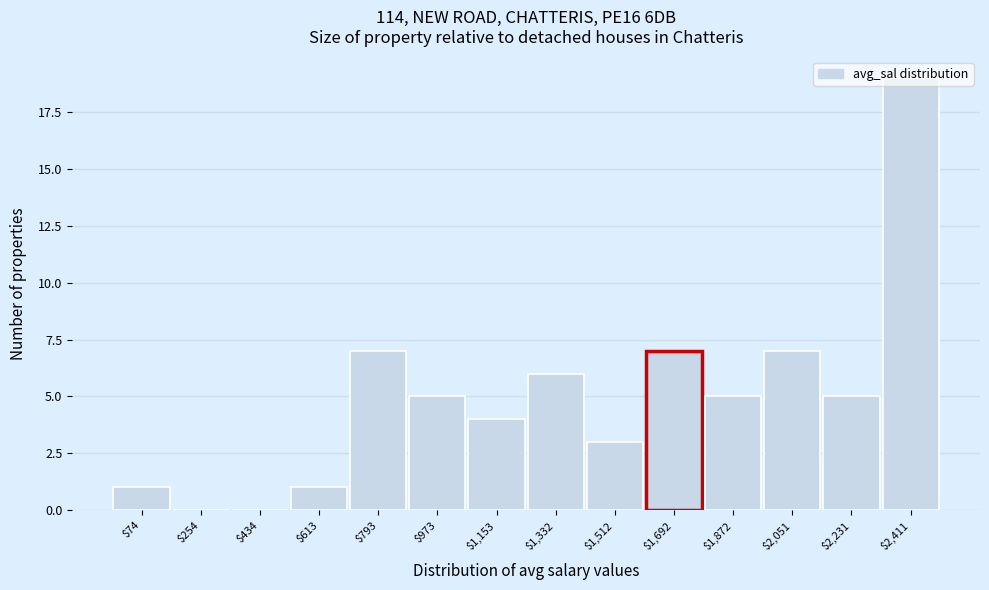

Which category has the highest value across all series?

$2,411